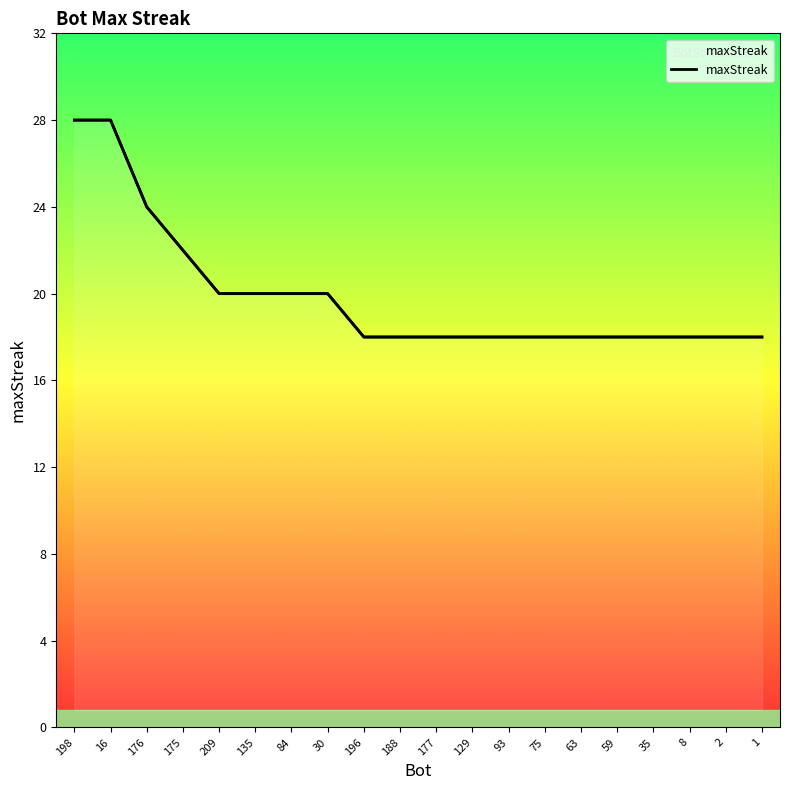

What is the label of the 11th point from the right?

188